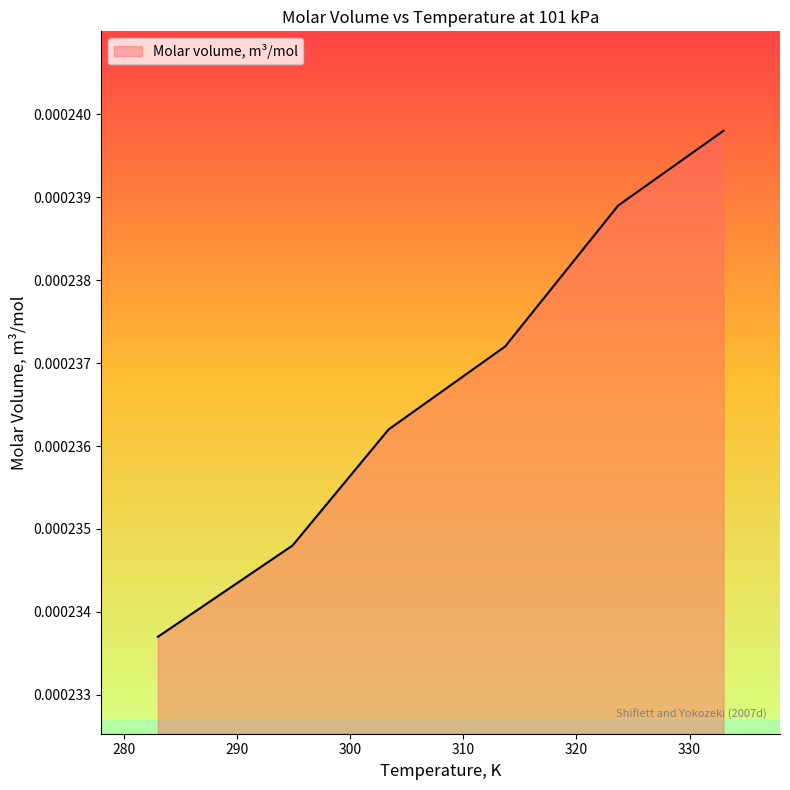

True or false: the data has more than 0 interior local peaks.

False